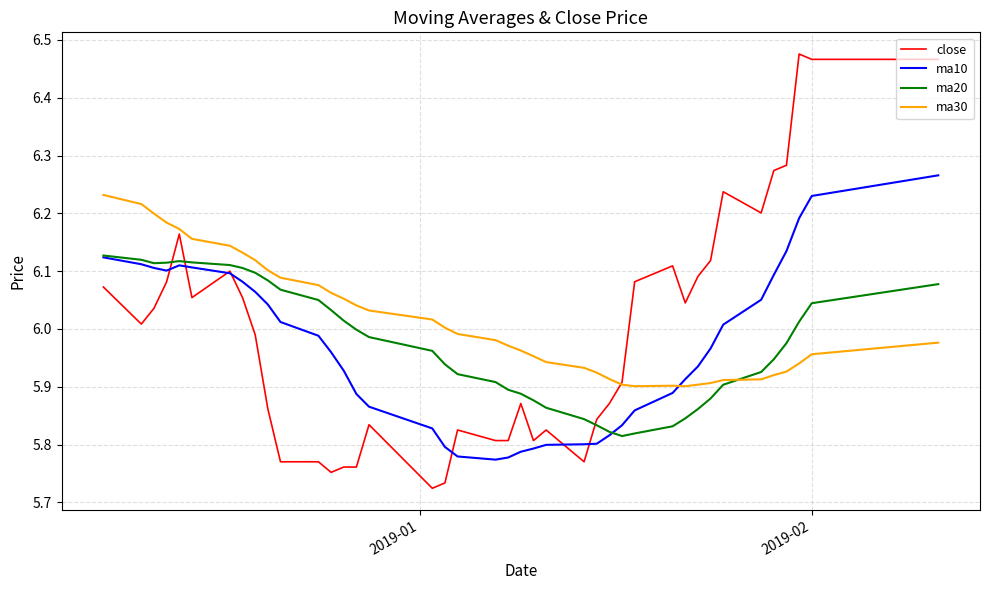

Rank the series by their maximum value, from highest to lowest.

close, ma10, ma30, ma20